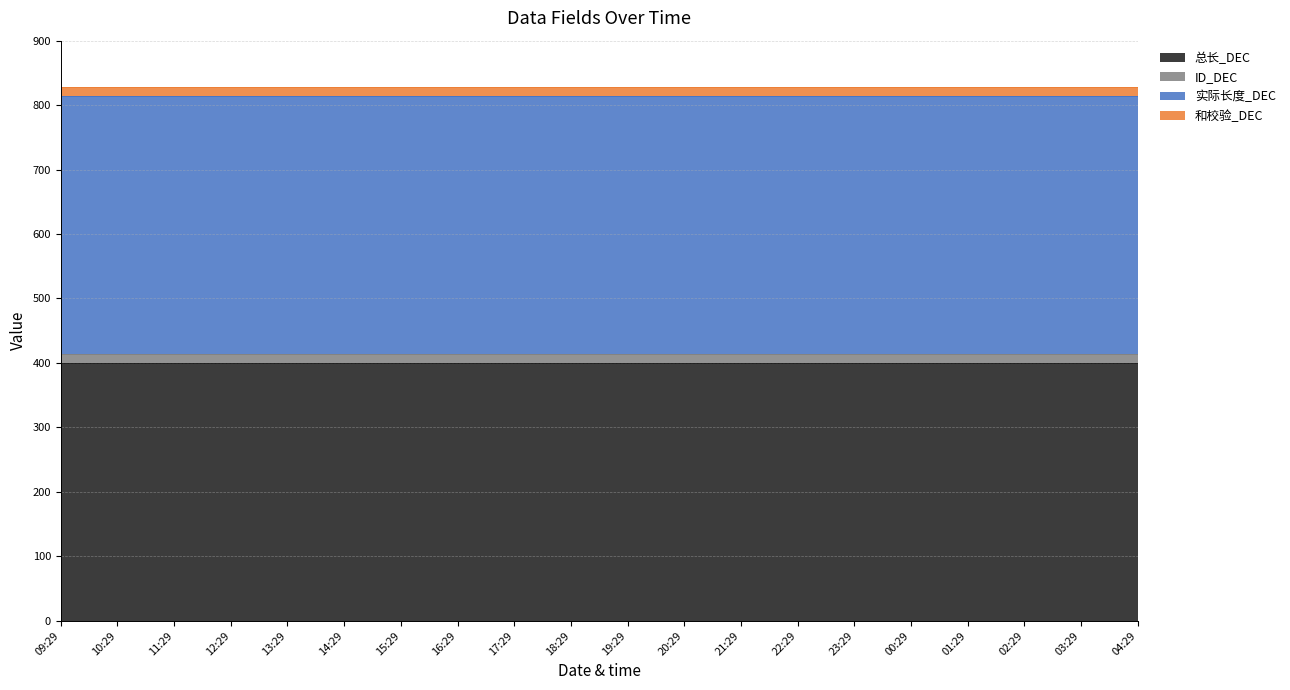

True or false: ID_DEC has a value of 14 at 19:29.

True